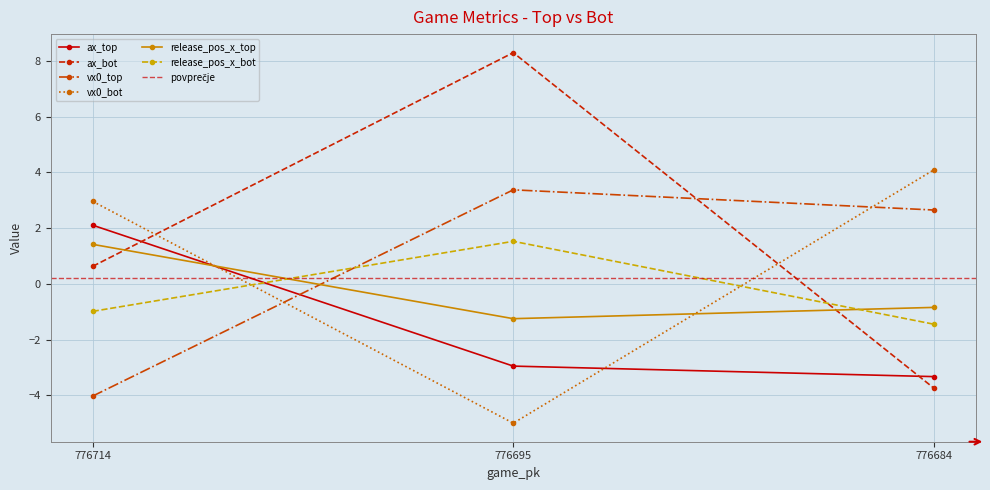

What is the difference between the vx0_bot values at 776695 and 776714?

8.0